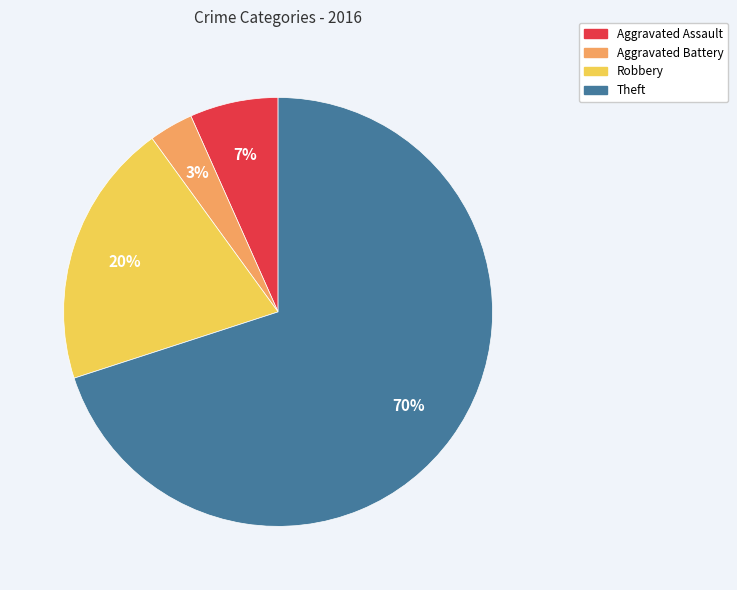

How many slices are in this pie chart?

4